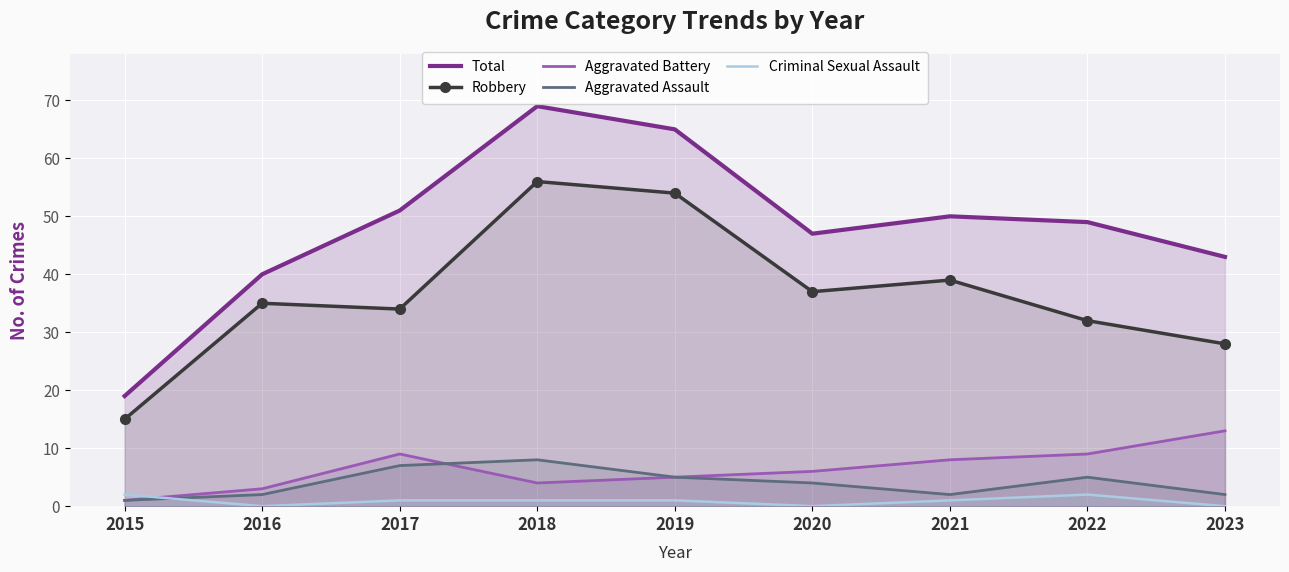

Reading left to right, transcribe all the data shown in this chart.

Total: 2015=19	2016=40	2017=51	2018=69	2019=65	2020=47	2021=50	2022=49	2023=43
Robbery: 2015=15	2016=35	2017=34	2018=56	2019=54	2020=37	2021=39	2022=32	2023=28
Aggravated Battery: 2015=1	2016=3	2017=9	2018=4	2019=5	2020=6	2021=8	2022=9	2023=13
Aggravated Assault: 2015=1	2016=2	2017=7	2018=8	2019=5	2020=4	2021=2	2022=5	2023=2
Criminal Sexual Assault: 2015=2	2016=0	2017=1	2018=1	2019=1	2020=0	2021=1	2022=2	2023=0